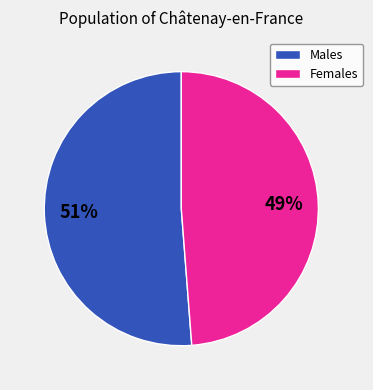

How many segments does this pie chart have?

2